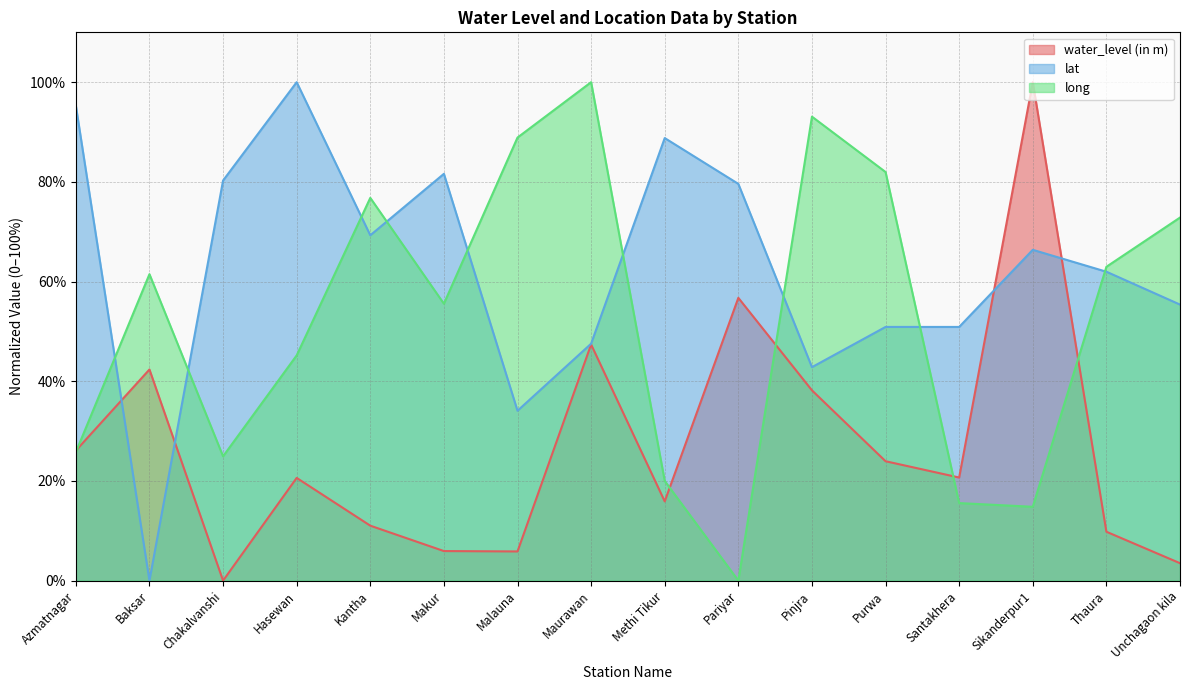

In long, how many points are lower than both neighbors (excluding endpoints)?

4